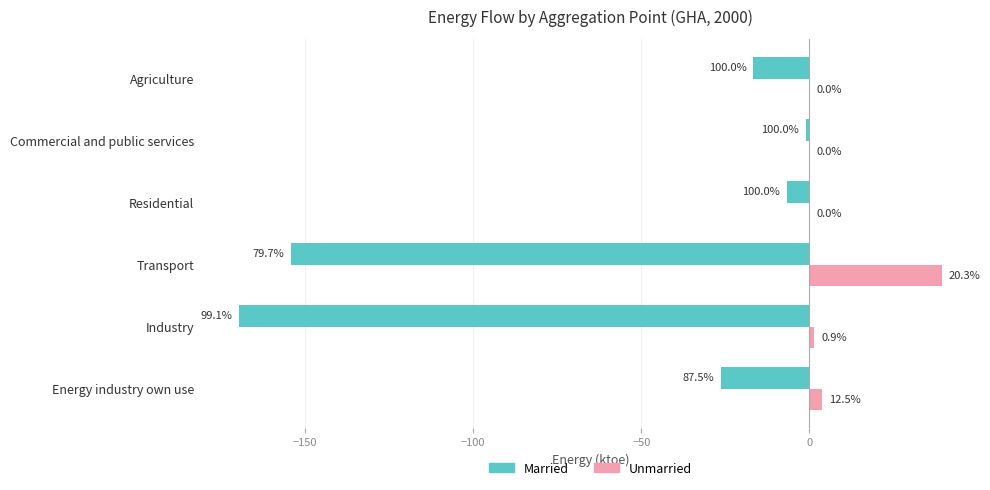

What is the sum of all Married values?

-374.7